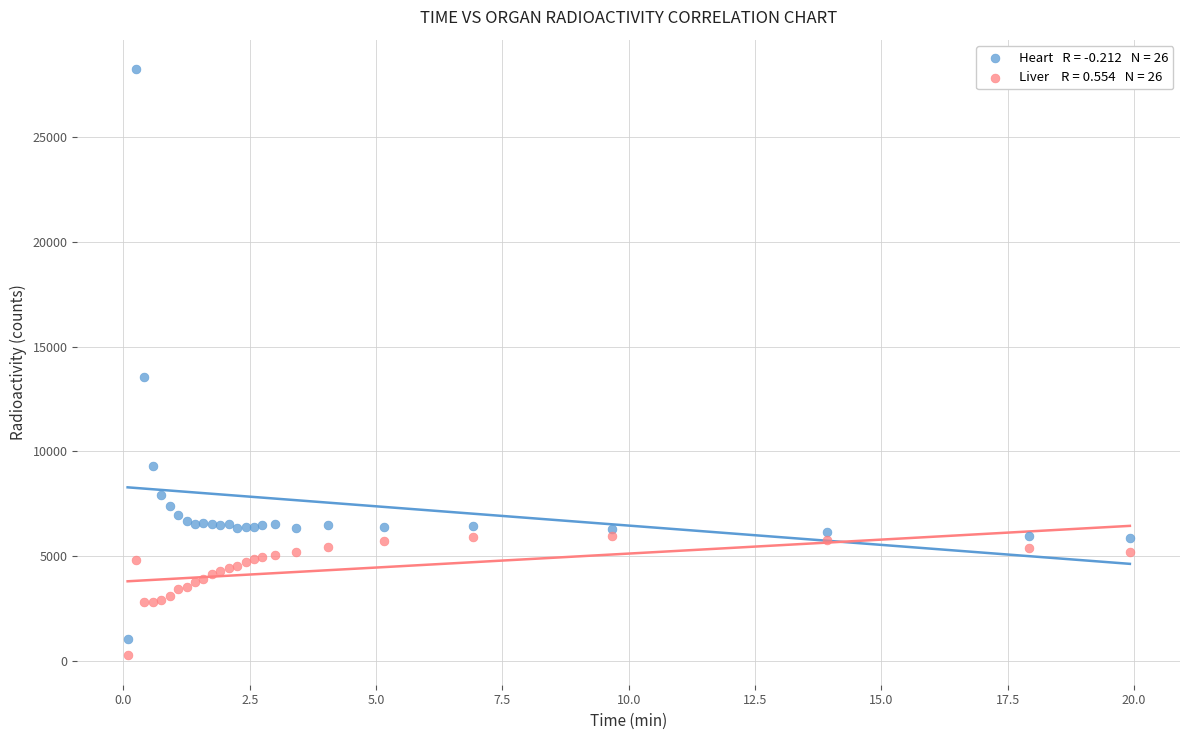

Across all series, what Y value is closest to 14255?

13543.9